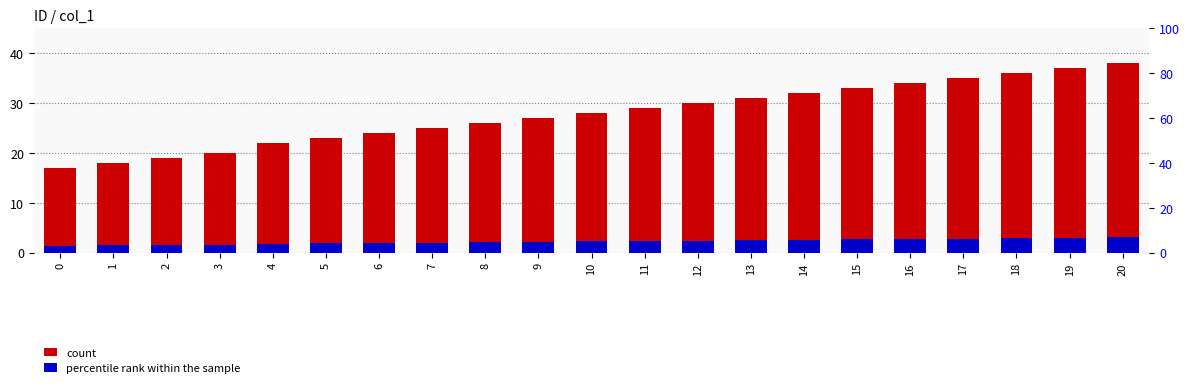

Which series has the largest total across all categories?

count